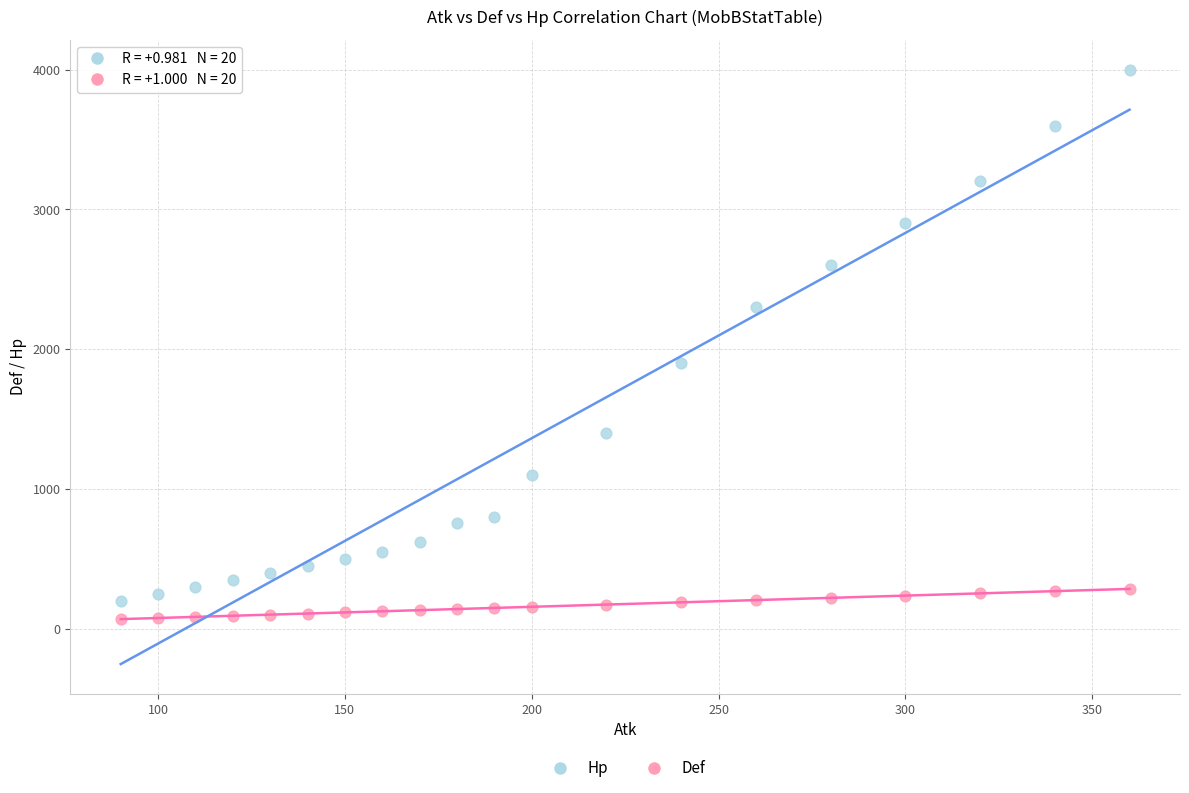

Which series contains the lowest Y value?

Def